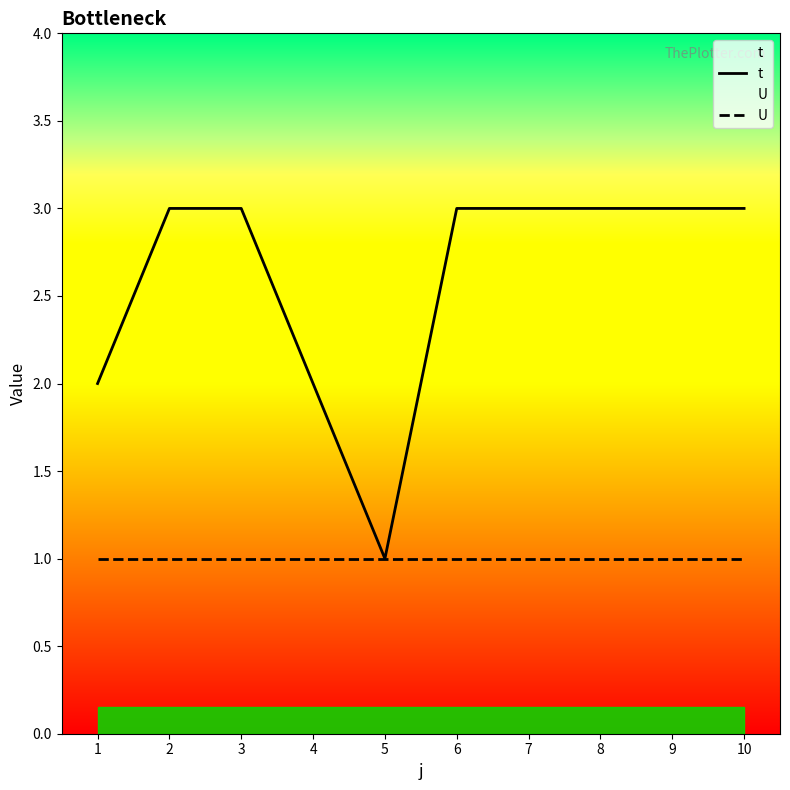

True or false: t has more than 2 interior local peaks.

False